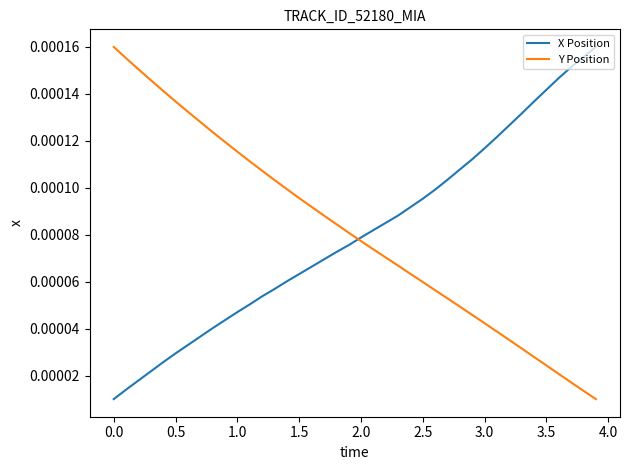

How many lines are shown in the chart?

2